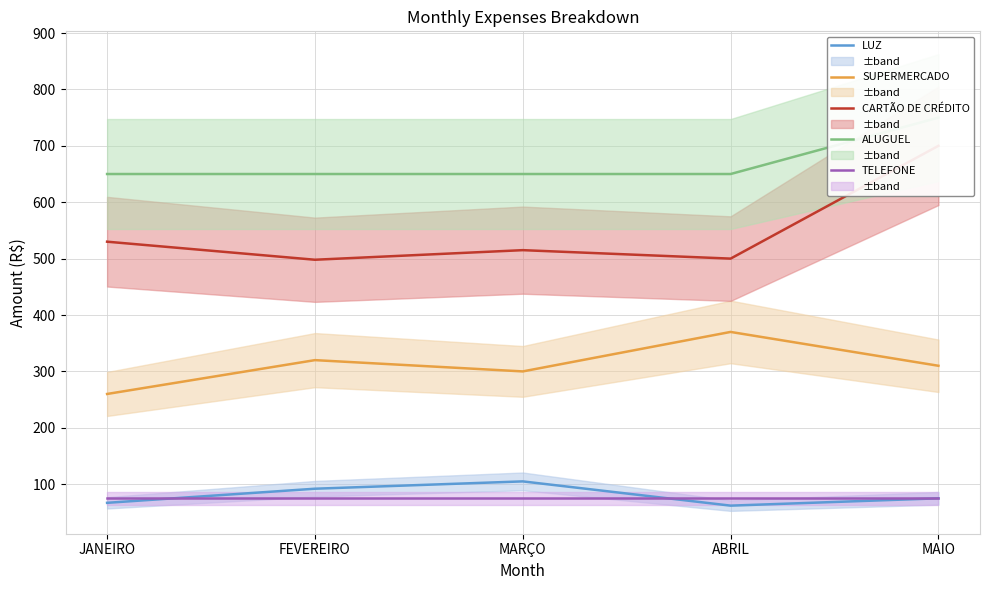

What position from the right is FEVEREIRO?

4